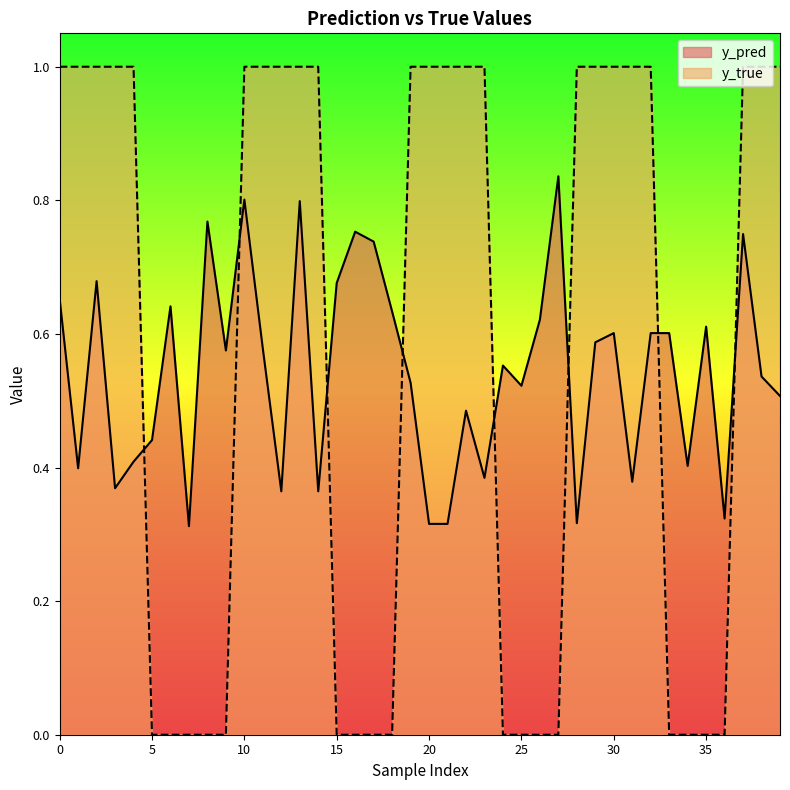

Which label corresponds to the smallest value in the chart?

5